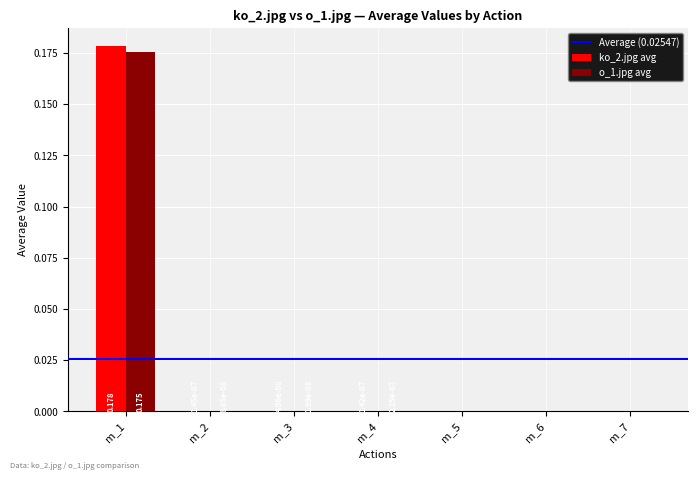

Reading left to right, extract all data points from this chart.

ko_2.jpg avg: m_1=0.2	m_2=0.0	m_3=0.0	m_4=0.0	m_5=0.0	m_6=0.0	m_7=-0.0
o_1.jpg avg: m_1=0.2	m_2=0.0	m_3=0.0	m_4=0.0	m_5=-0.0	m_6=-0.0	m_7=0.0